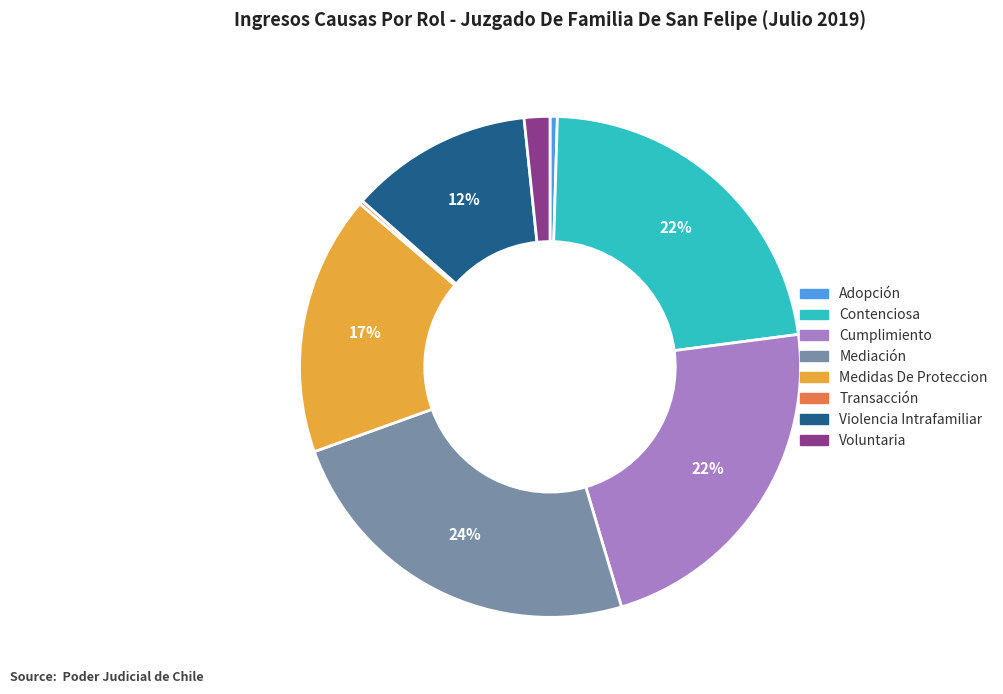

To the nearest percent, what percentage of the pie is Medidas De Proteccion?

17%